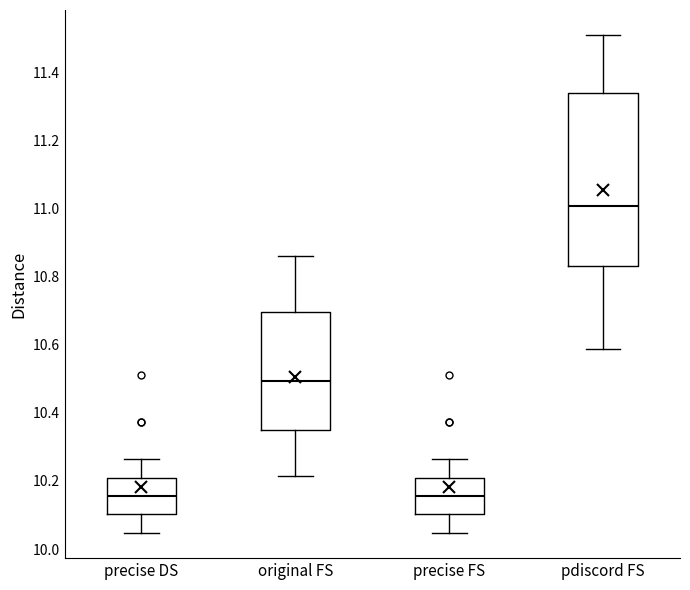

Which box has the highest median line?

pdiscord FS